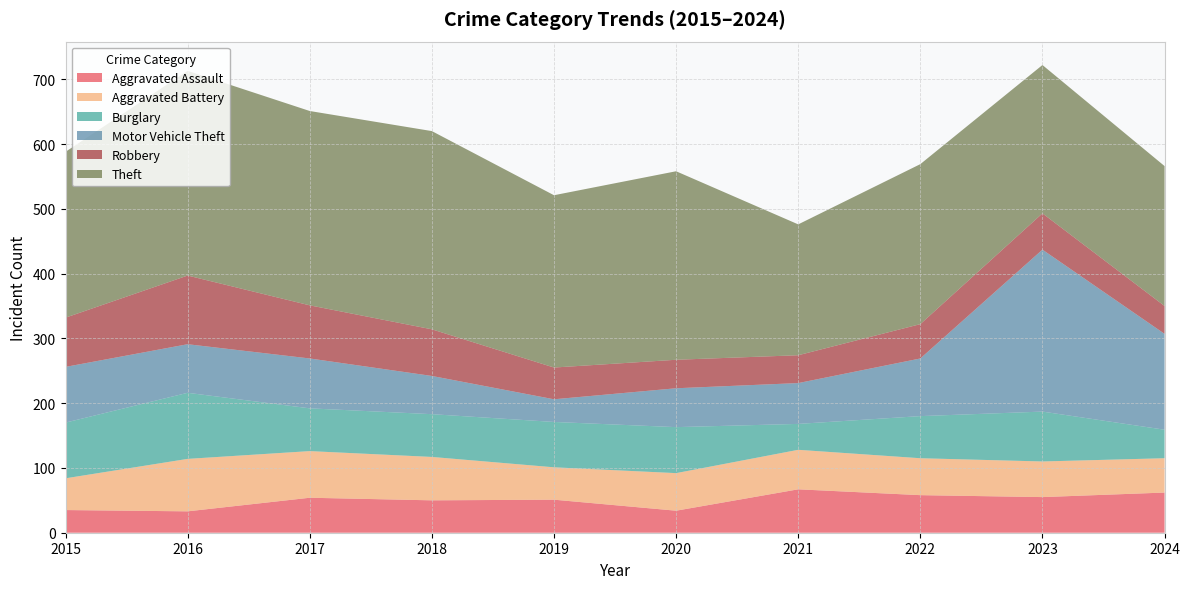

Reading left to right, transcribe all the data shown in this chart.

Aggravated Assault: 35	33	54	50	51	34	67	58	55	62
Aggravated Battery: 49	81	72	67	50	58	61	57	55	53
Burglary: 86	102	66	66	70	71	40	65	77	44
Motor Vehicle Theft: 86	75	77	59	35	60	63	89	250	148
Robbery: 76	106	82	72	49	44	43	53	56	43
Theft: 256	316	300	306	266	291	202	247	229	216